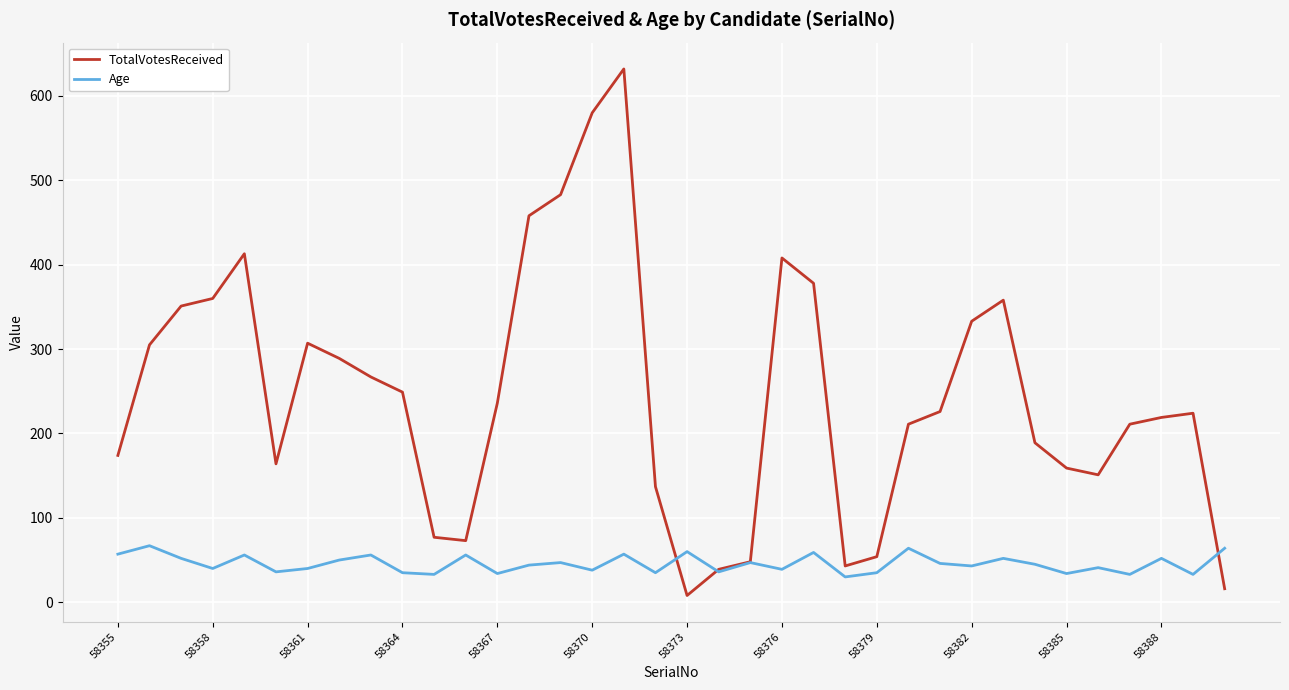

Which series has the largest range (max minus min)?

TotalVotesReceived